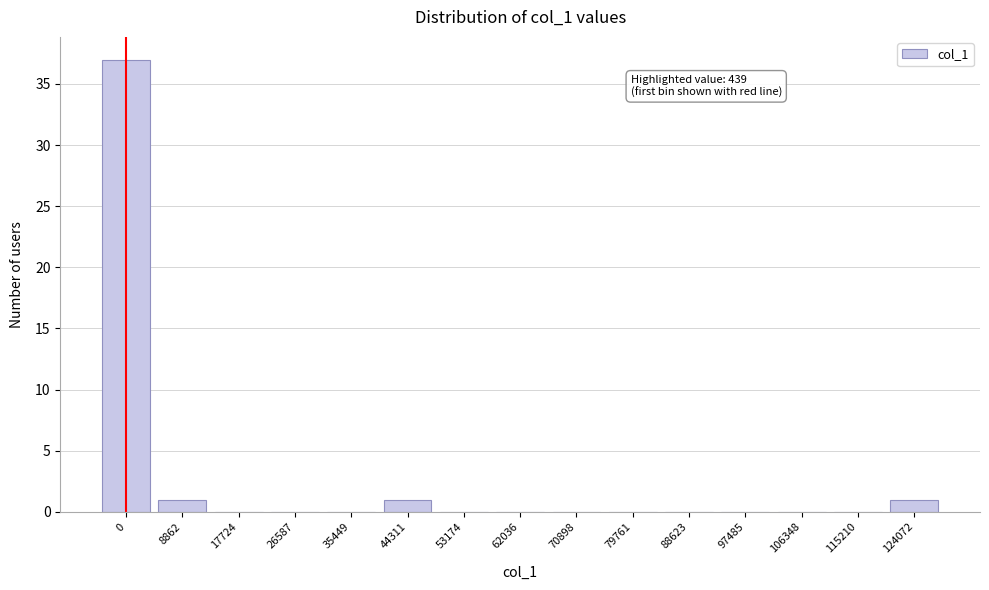

Reading left to right, list all the values displayed in this chart.

0=37	8862=1	17724=0	26587=0	35449=0	44311=1	53174=0	62036=0	70898=0	79761=0	88623=0	97485=0	106348=0	115210=0	124072=1